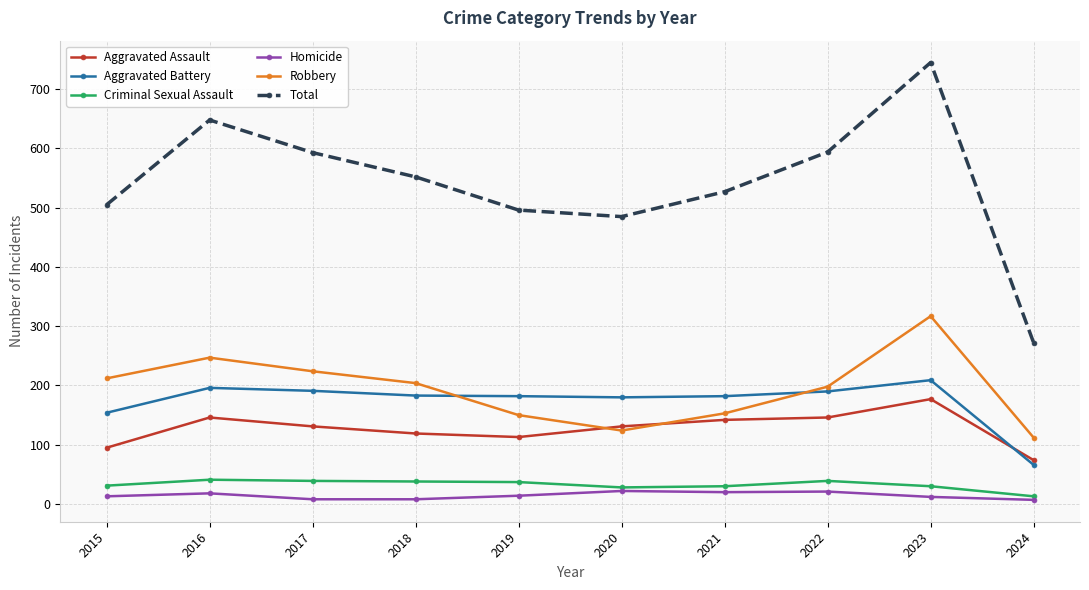

True or false: Robbery and Total intersect in this chart.

False